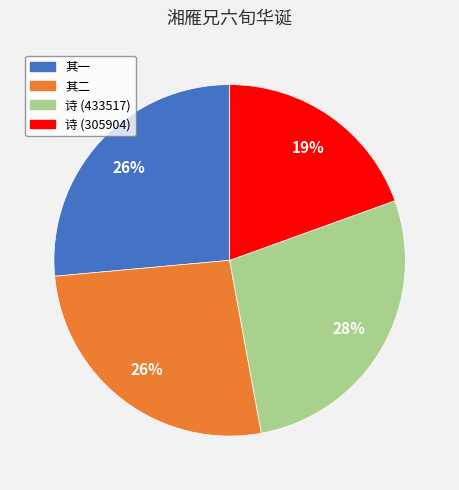

Is the sum of 其一 and 诗 (305904) greater than half?

No